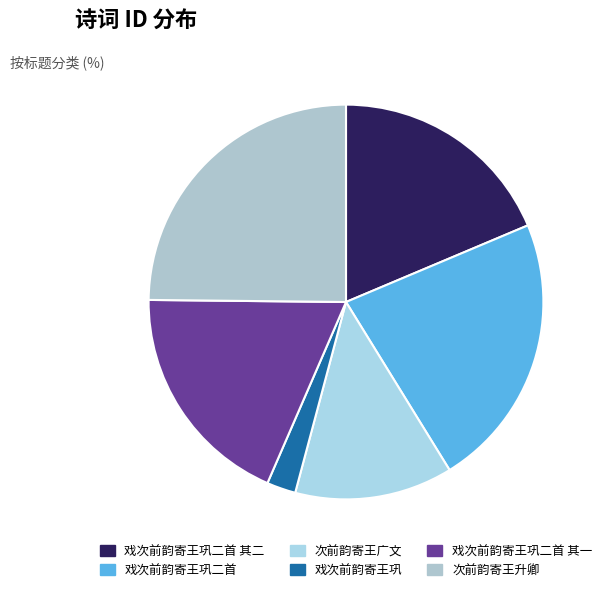

Does any single category account for the majority?

No